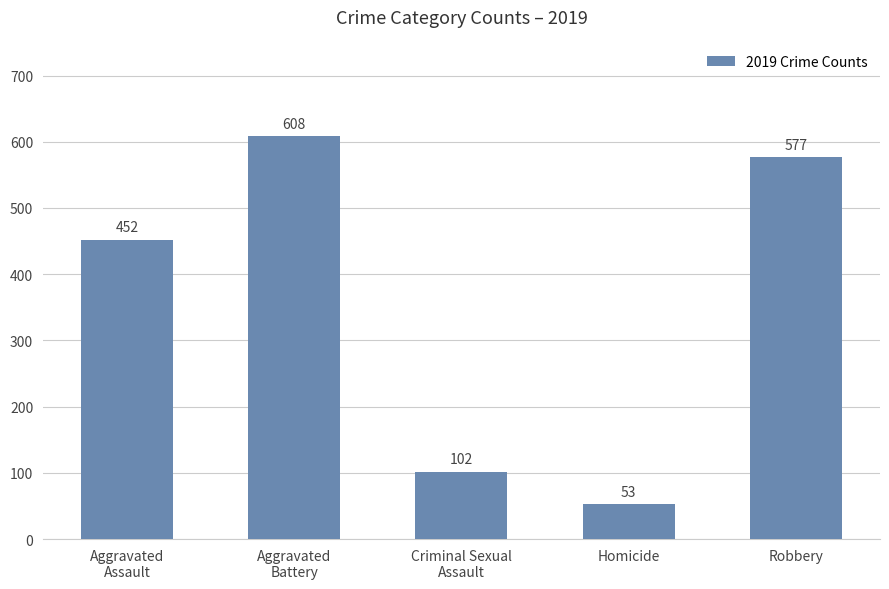

What is the greatest value displayed?

608